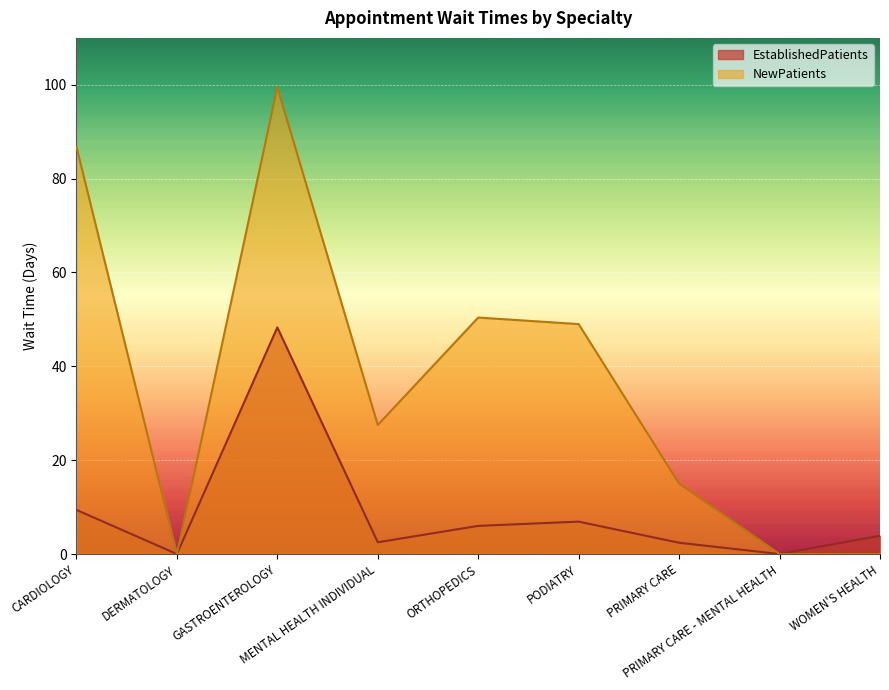

True or false: EstablishedPatients and NewPatients intersect in this chart.

False